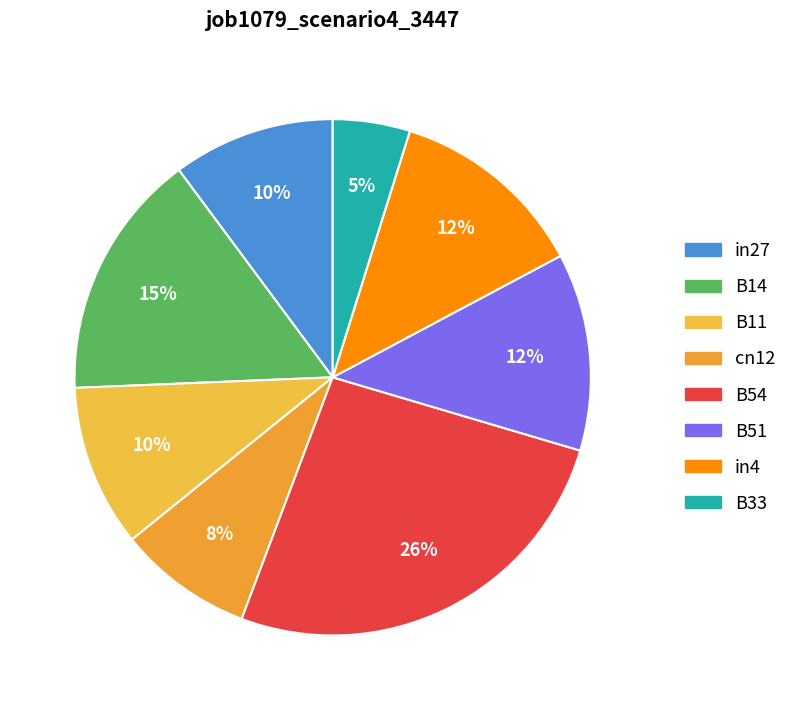

Count the number of slices in the pie.

8